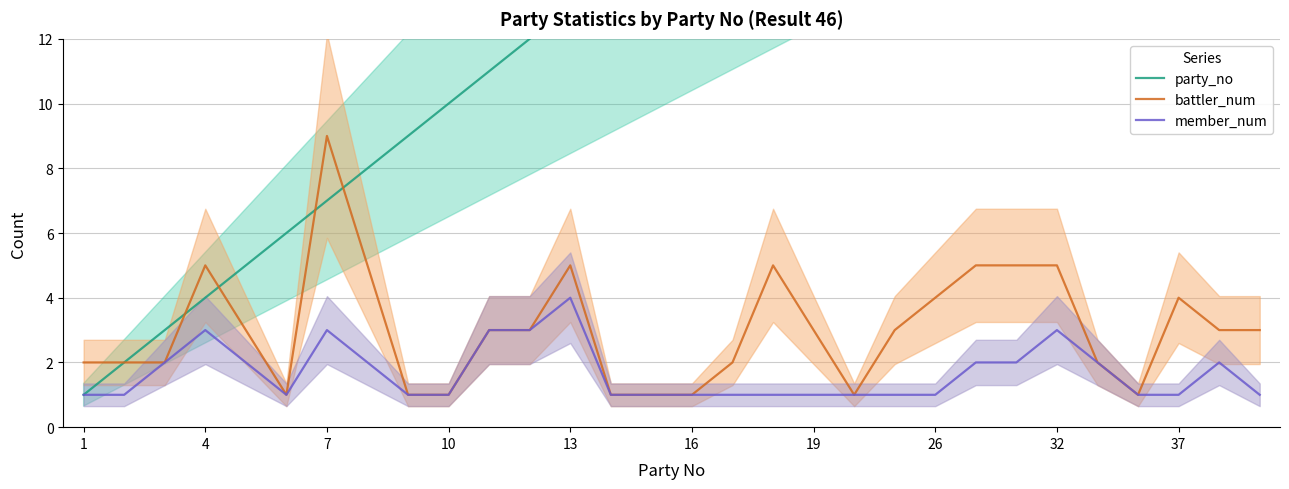

True or false: party_no has more than 2 points higher than both neighbors.

False